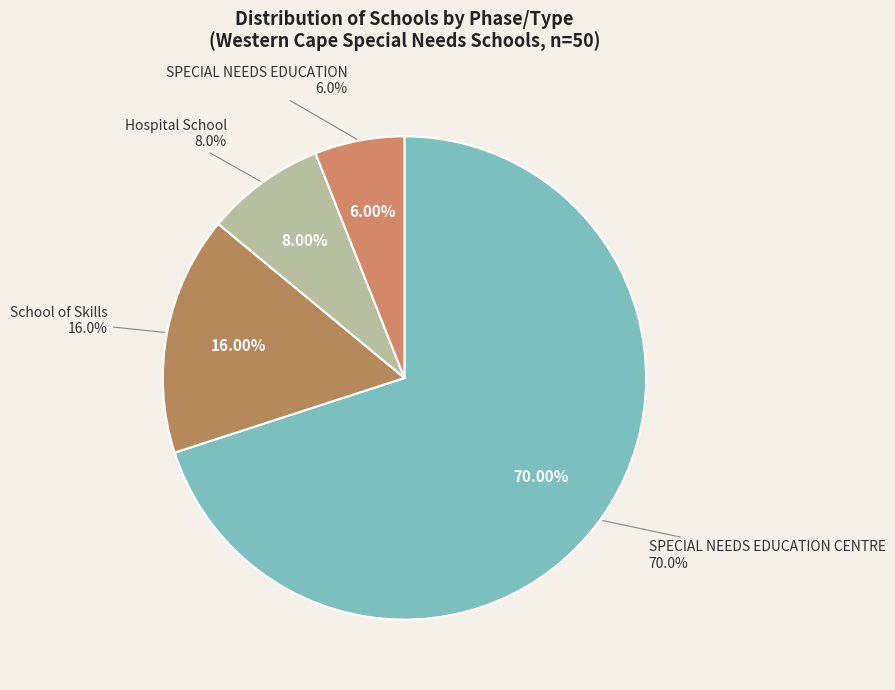

What is the ratio of the value at School of Skills to the value at SPECIAL NEEDS EDUCATION?

2.7